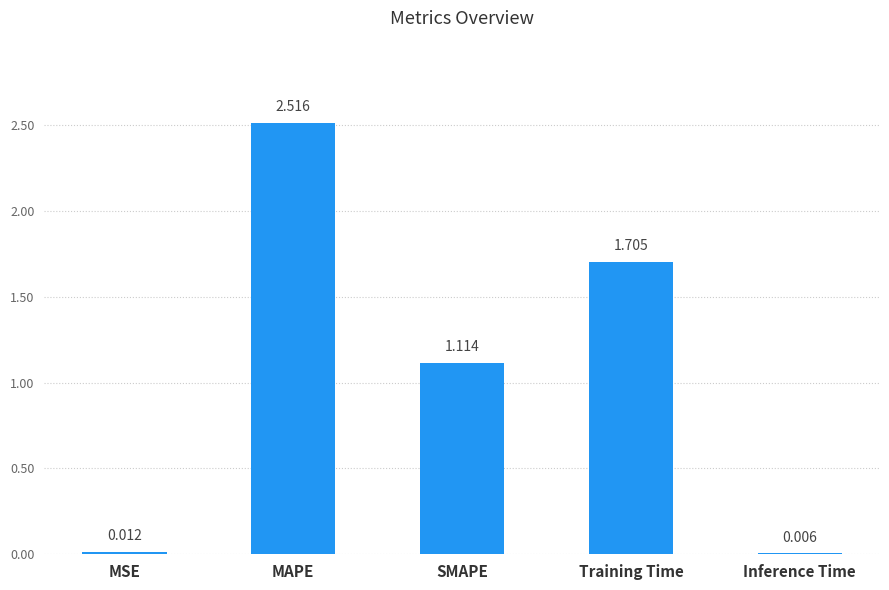

Where is the data nearest to the value 1?

SMAPE